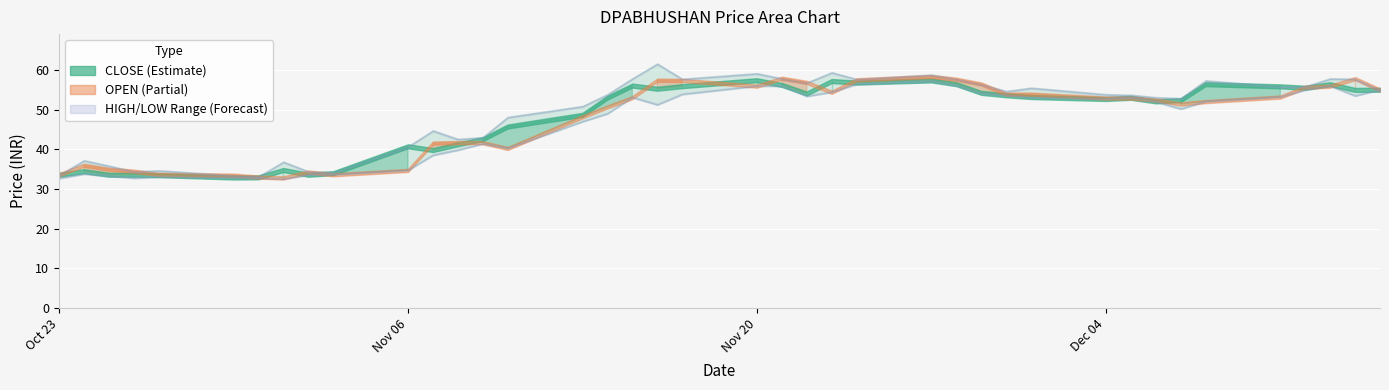

True or false: CLOSE has a value of 53.2 at 2017-12-01.

True